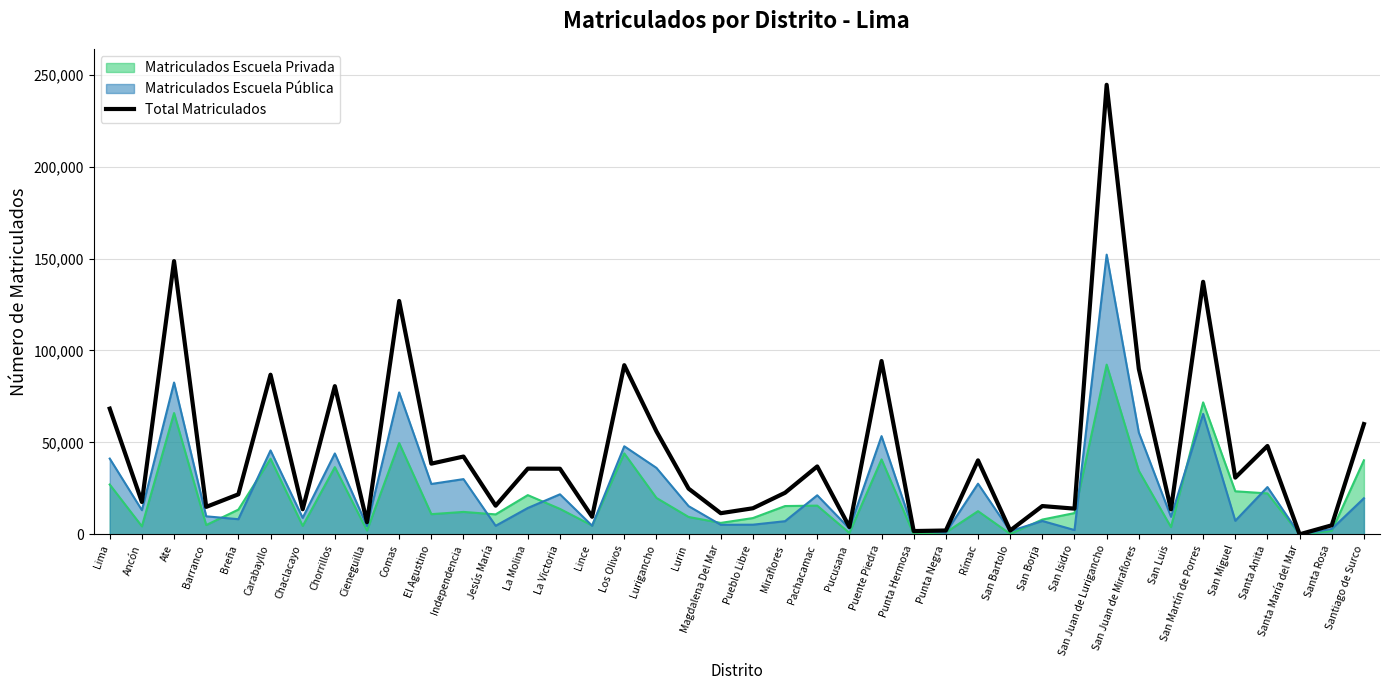

What is the sum of all values?

1826222